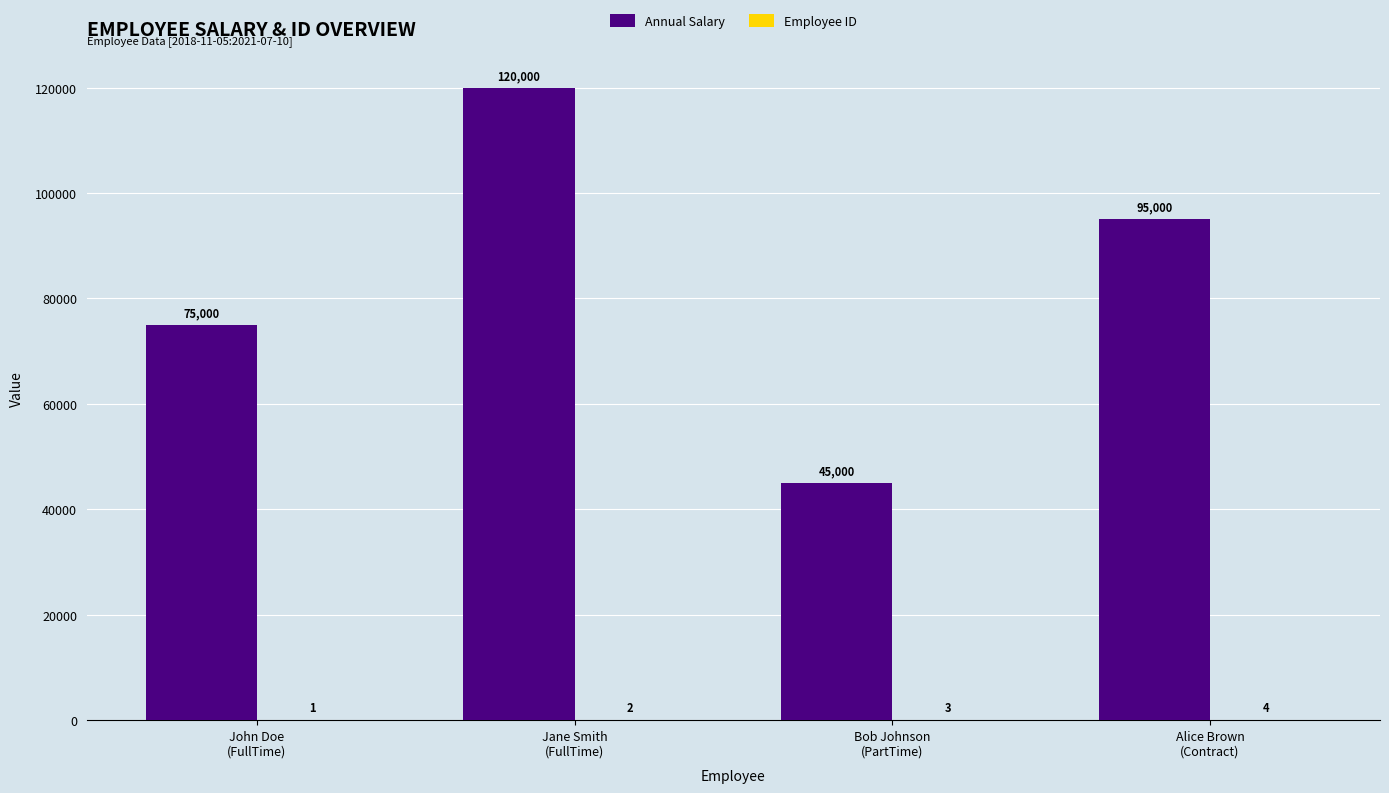

Where is Annual Salary nearest to the value 82500?

John Doe
(FullTime)